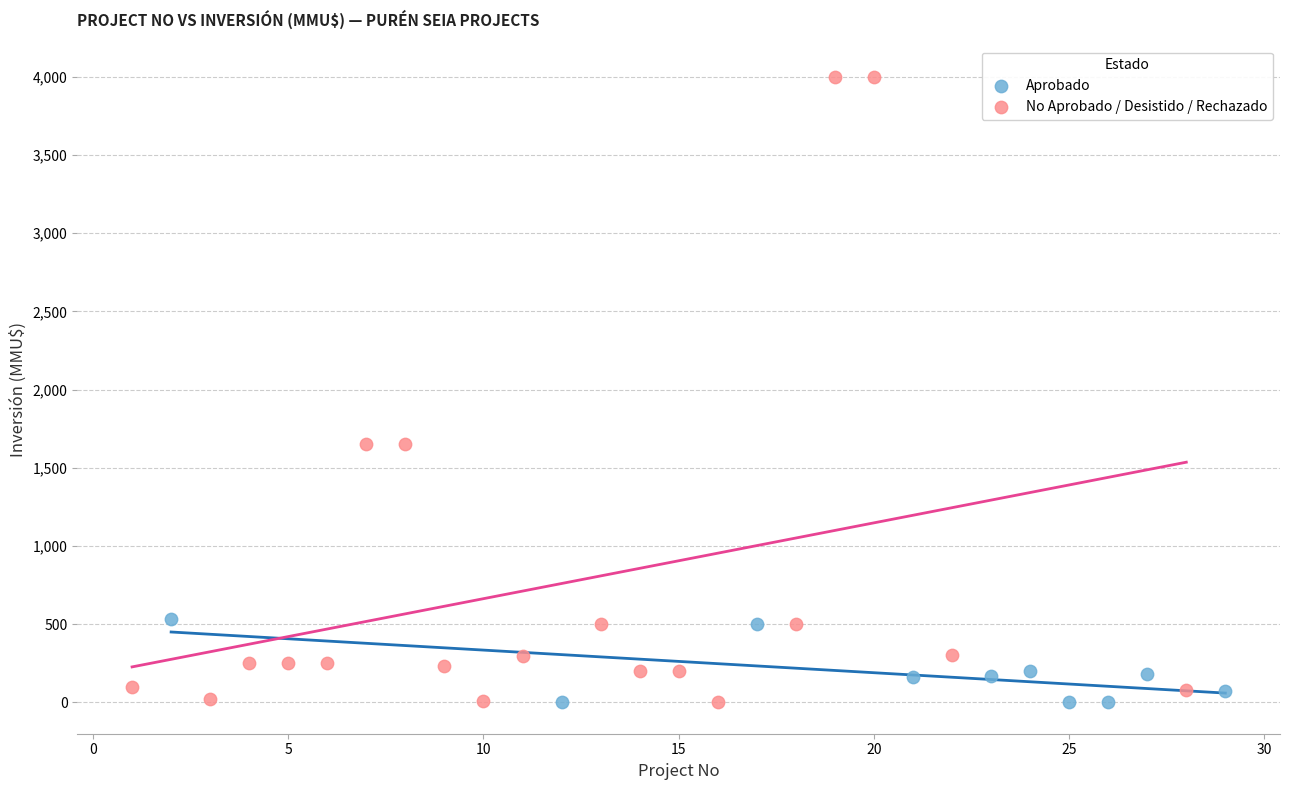

Which series has the largest Y range (max minus min)?

No Aprobado / Desistido / Rechazado